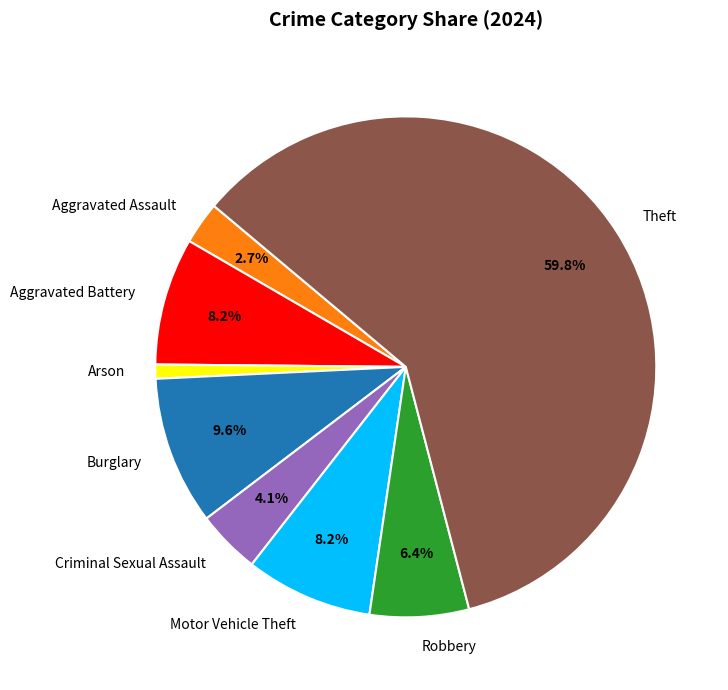

Does Aggravated Assault account for over 50% of the chart?

No